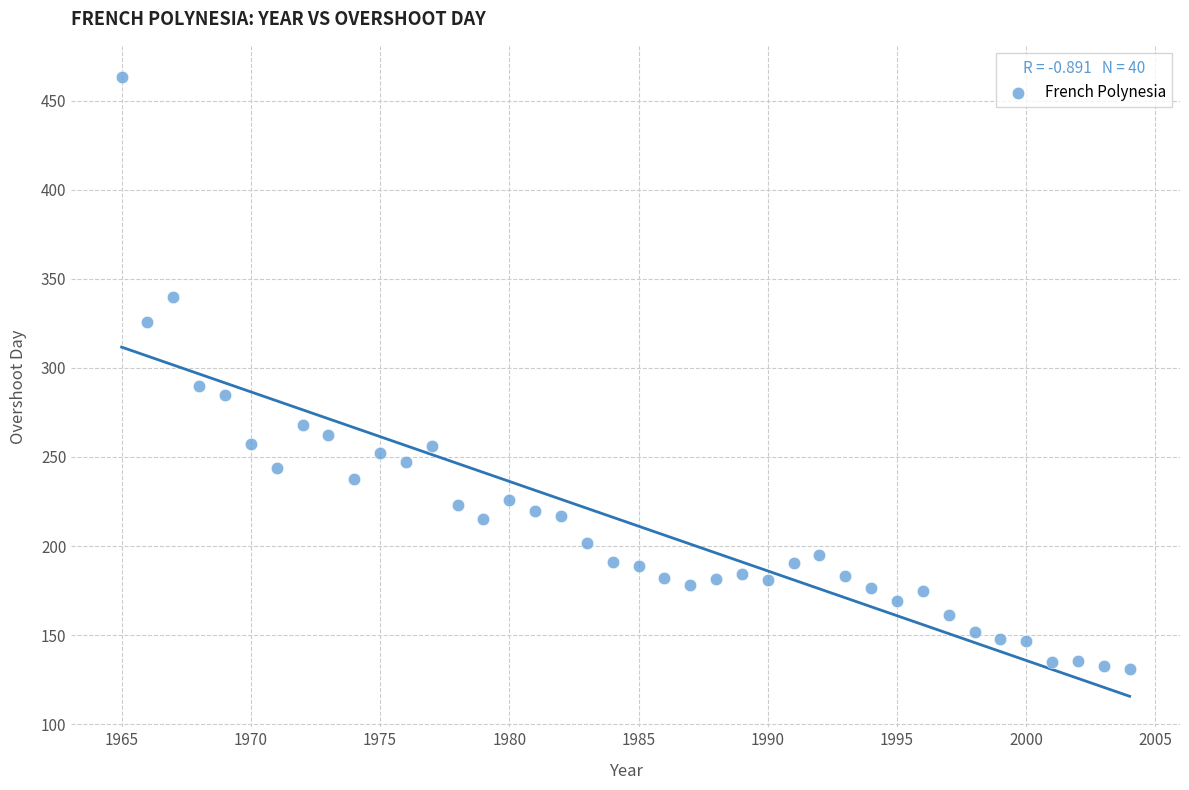

What Y value in the scatter plot is closest to 297?

289.6